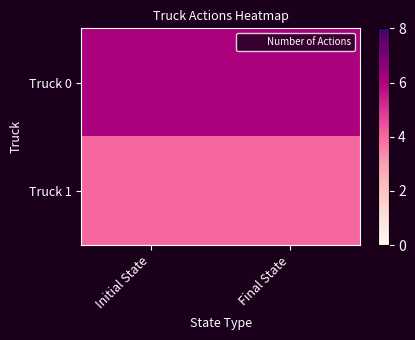

List the series in order of their overall mean, lowest first.

Truck 1, Truck 0